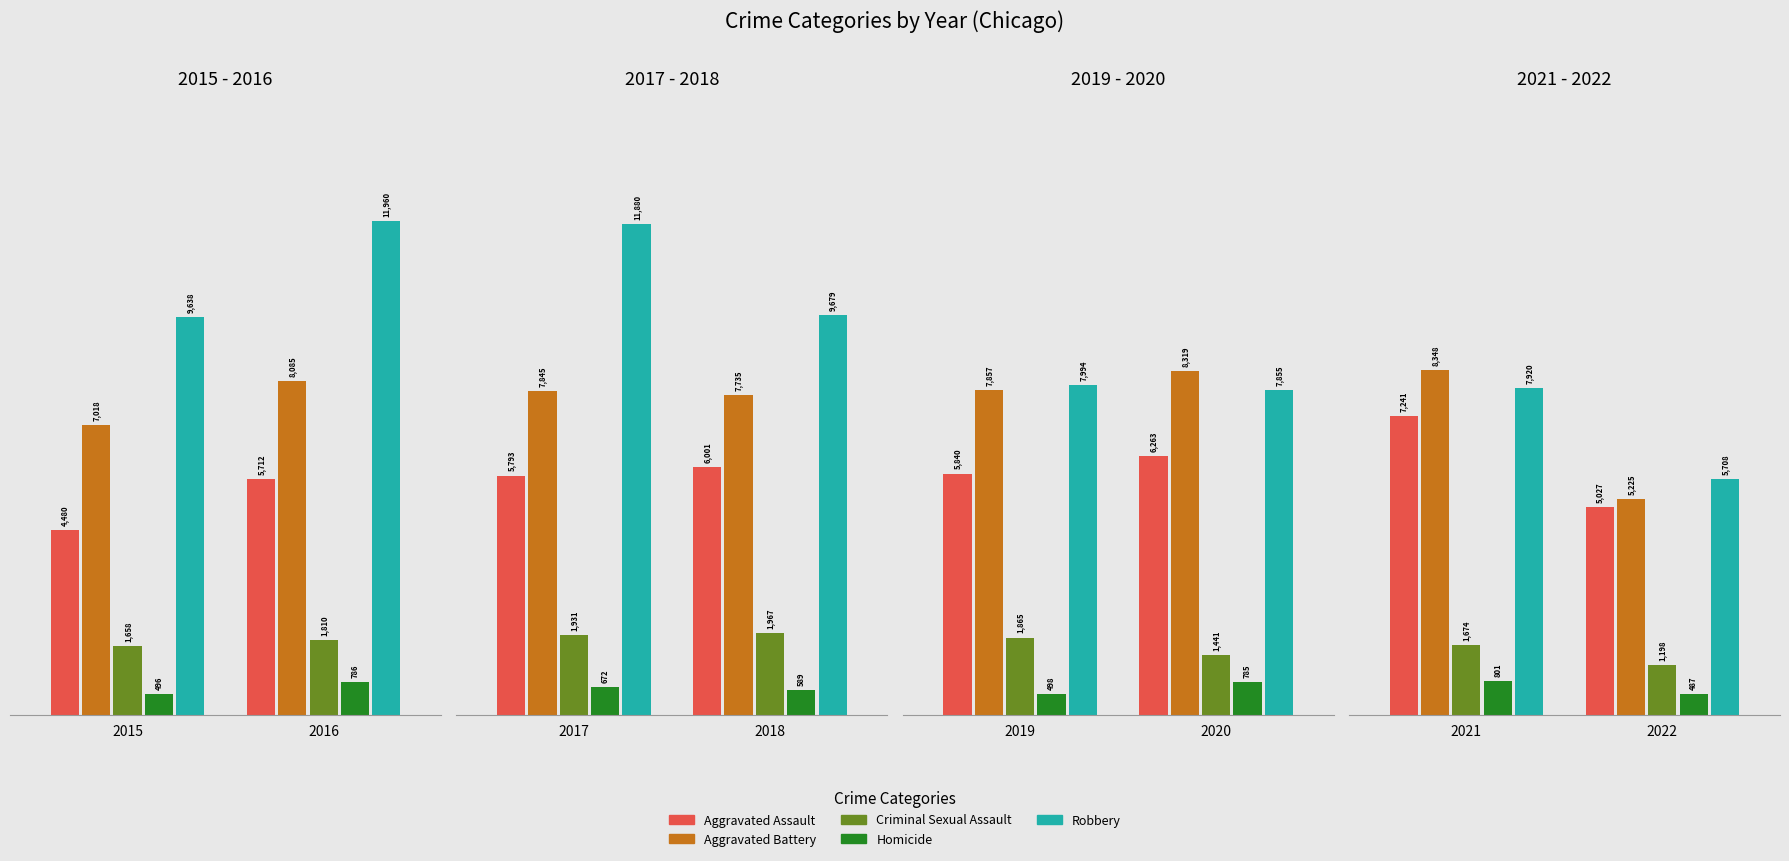

The Criminal Sexual Assault series shows 1674 at 2021. True or false?

True